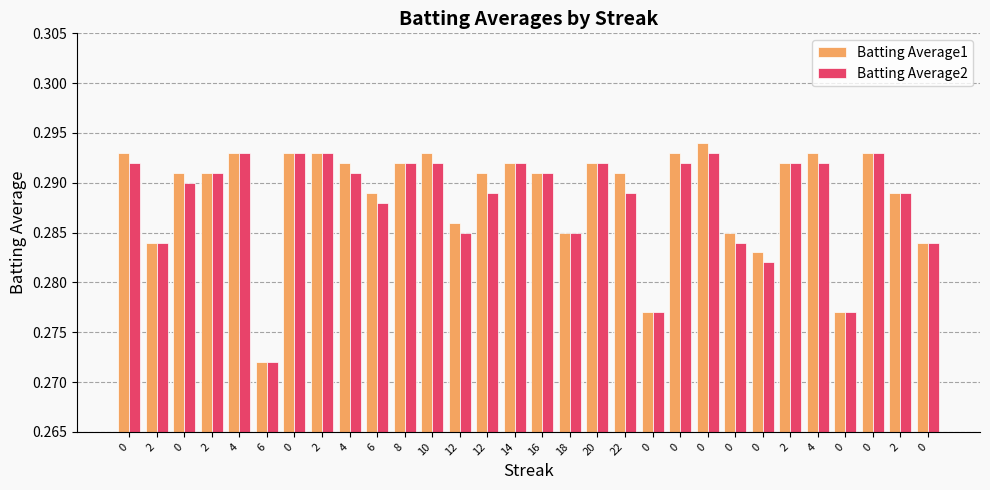

What are all the series names shown in the legend?

Batting Average1, Batting Average2